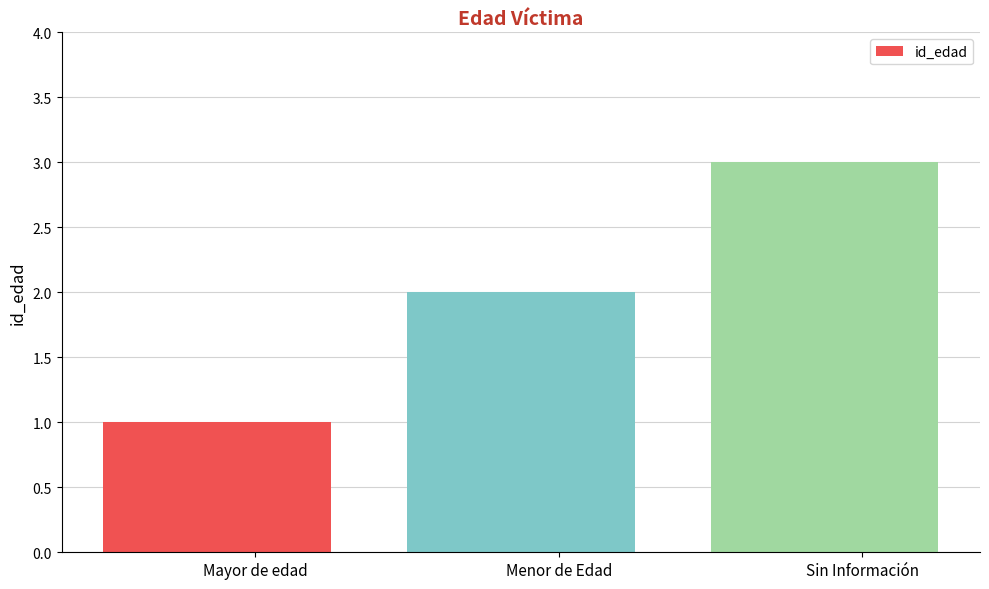

Are the bars grouped side by side (vs. stacked)?

No